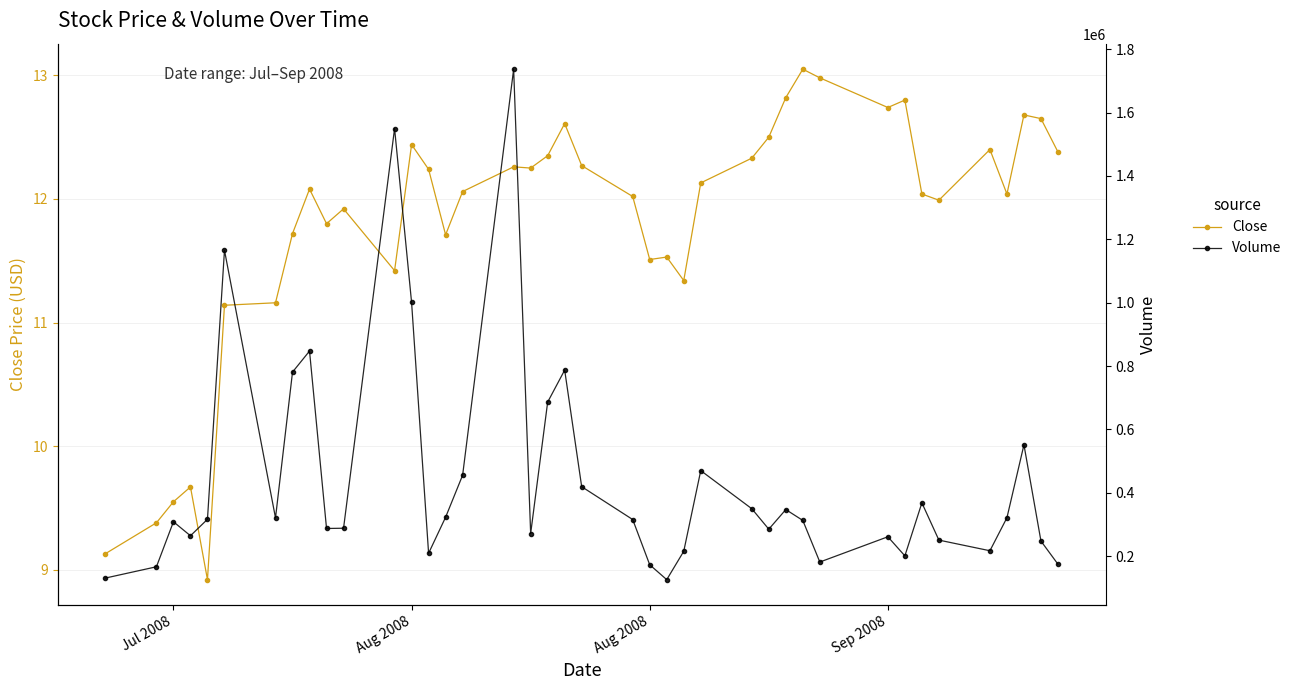

What is the smallest value displayed?

8.9